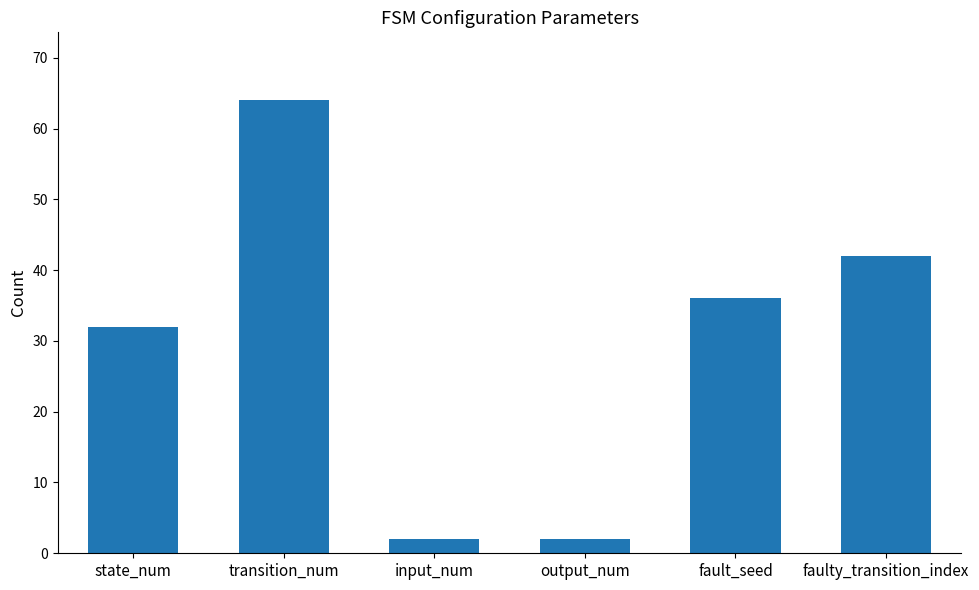

Are the bars horizontal?

No